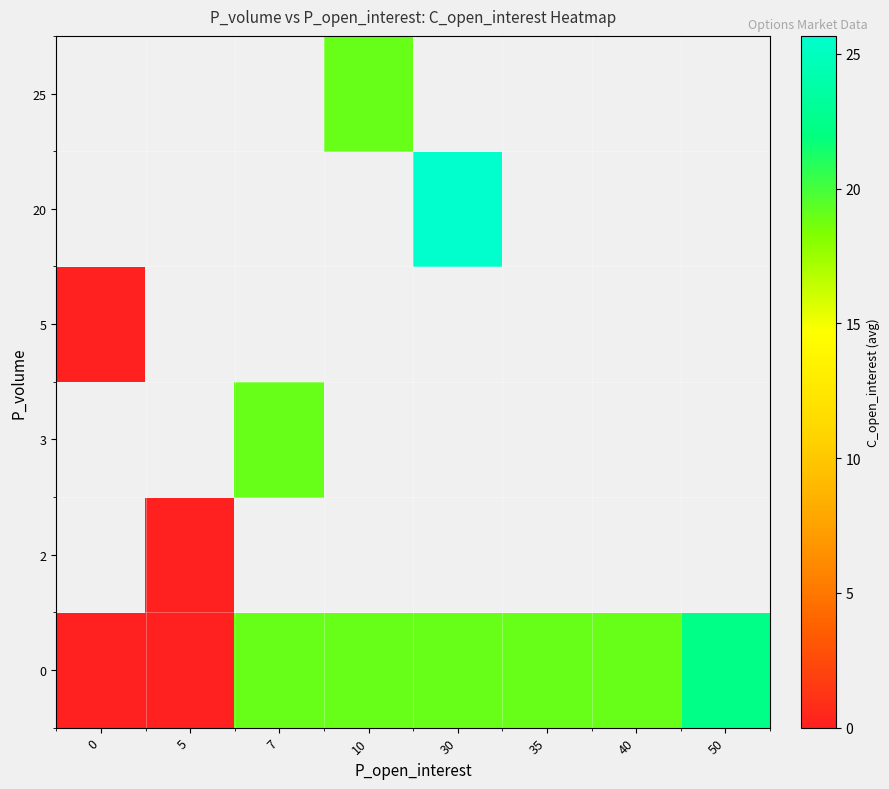

Which category has the highest value across all series?

30